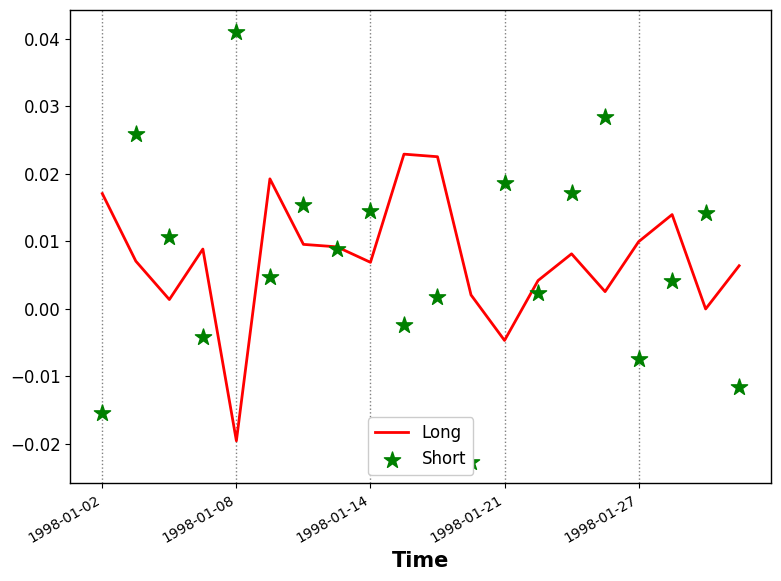

Which series contains the highest Y value?

Short